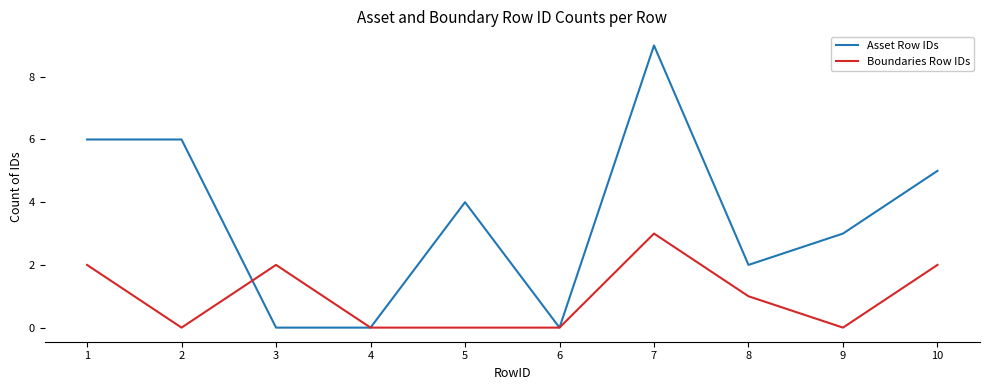

Reading left to right, what are all the values shown in this chart?

Asset Row IDs: 6	6	0	0	4	0	9	2	3	5
Boundaries Row IDs: 2	0	2	0	0	0	3	1	0	2